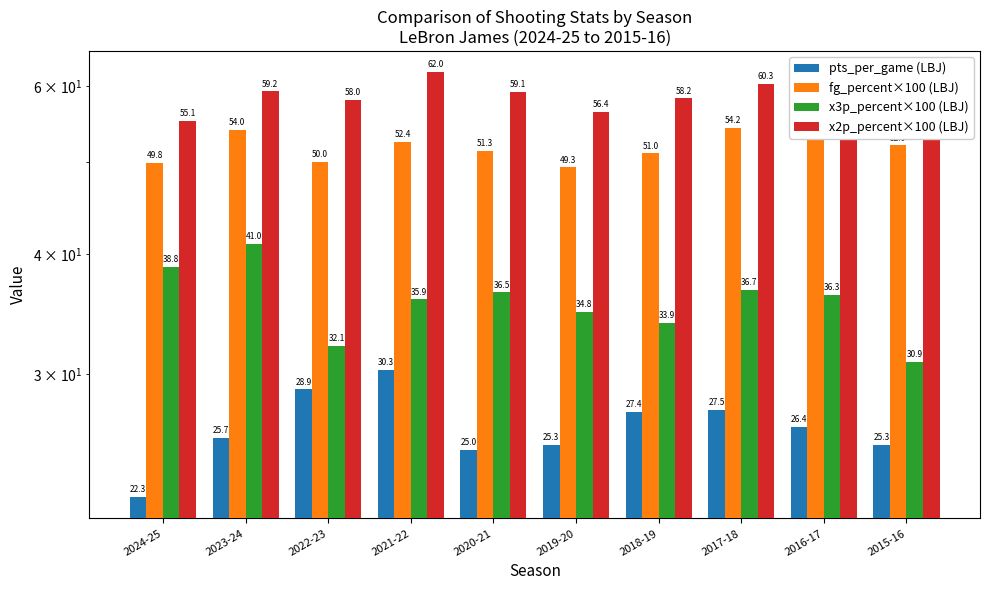

What is the sum of the fg_percent×100 (LBJ) values at 2023-24 and 2020-21?

105.3